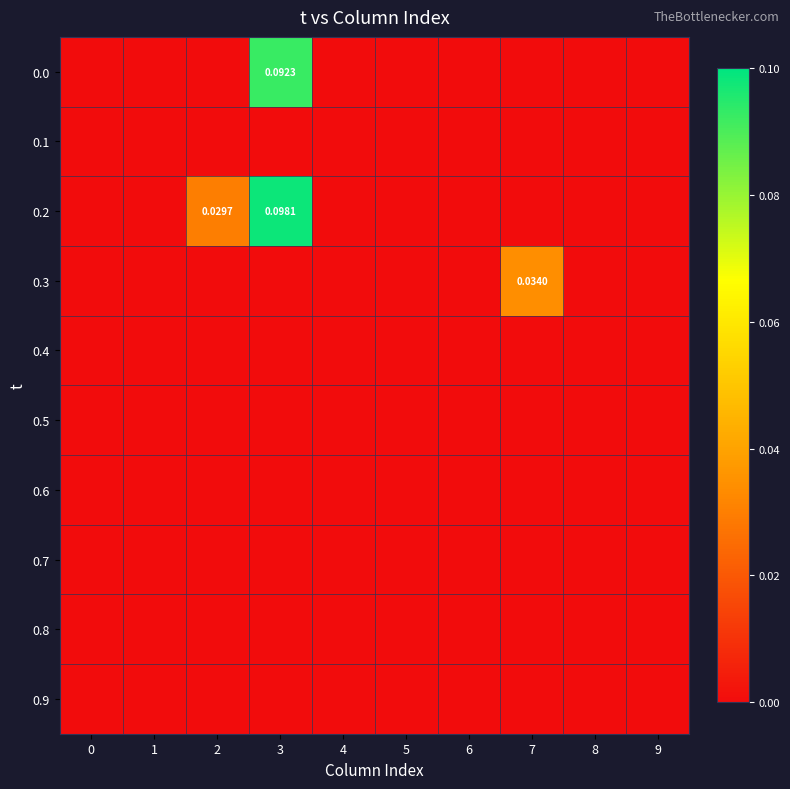

Is it true that 0.2 equals 0.0 at 8?

True